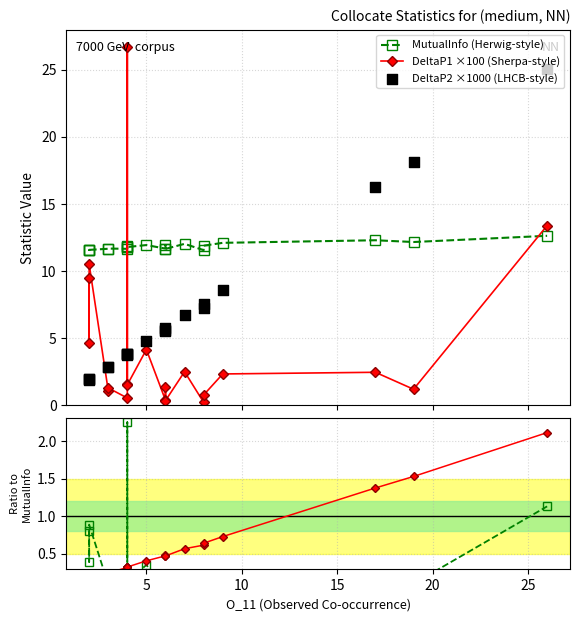

Which series has the largest Y range (max minus min)?

DeltaP1 ×100 (Sherpa-style)